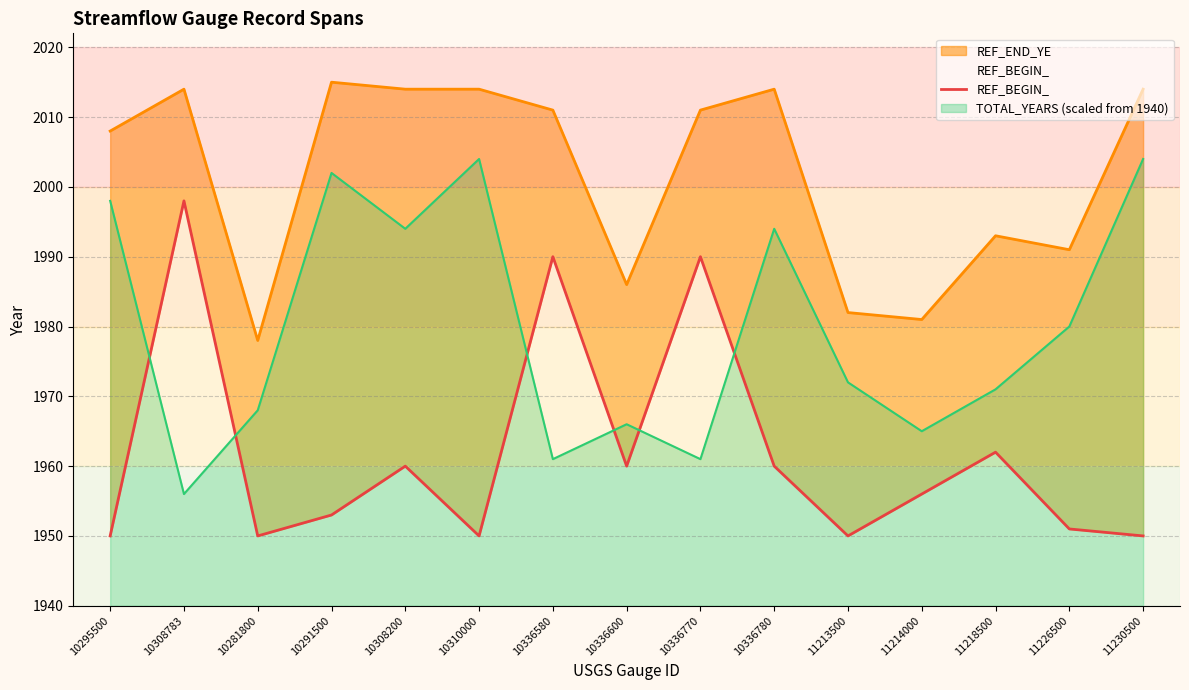

Where does the data first go above 1956?

10308783